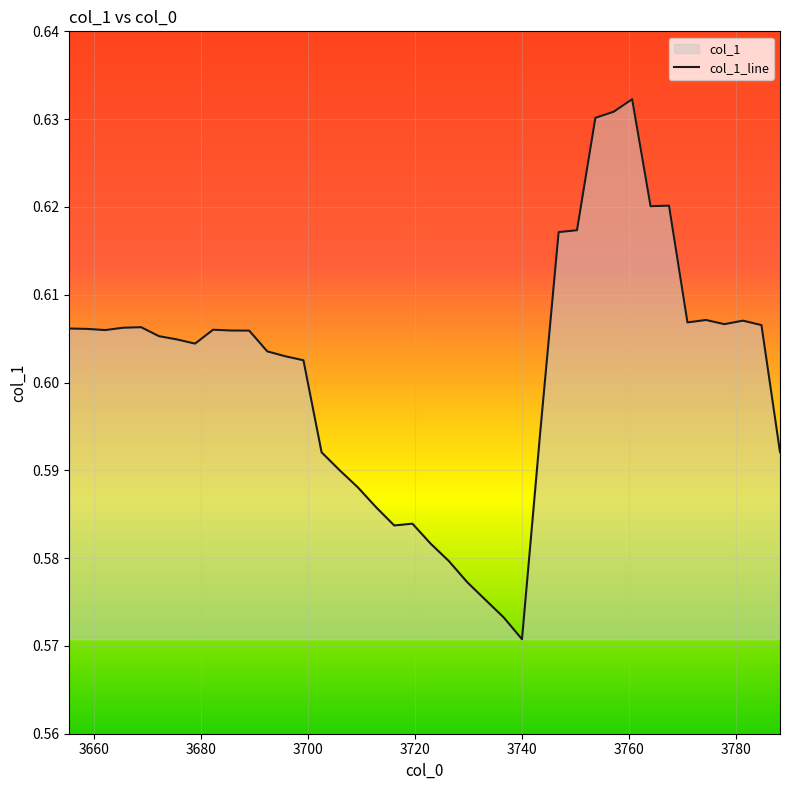

Is it true that the value at 9 is 0.2?

False